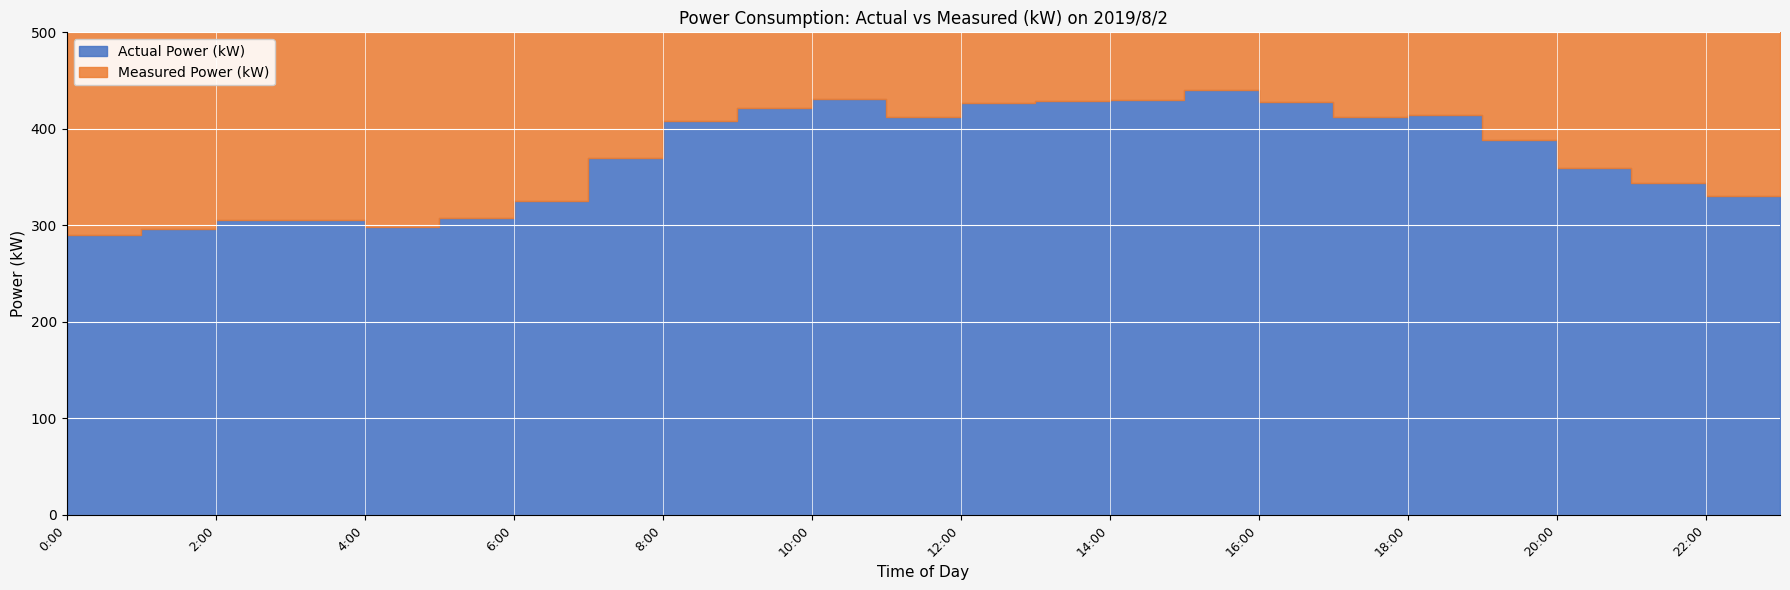

How many values in the Measured Power (kW) series exceed 401?

11